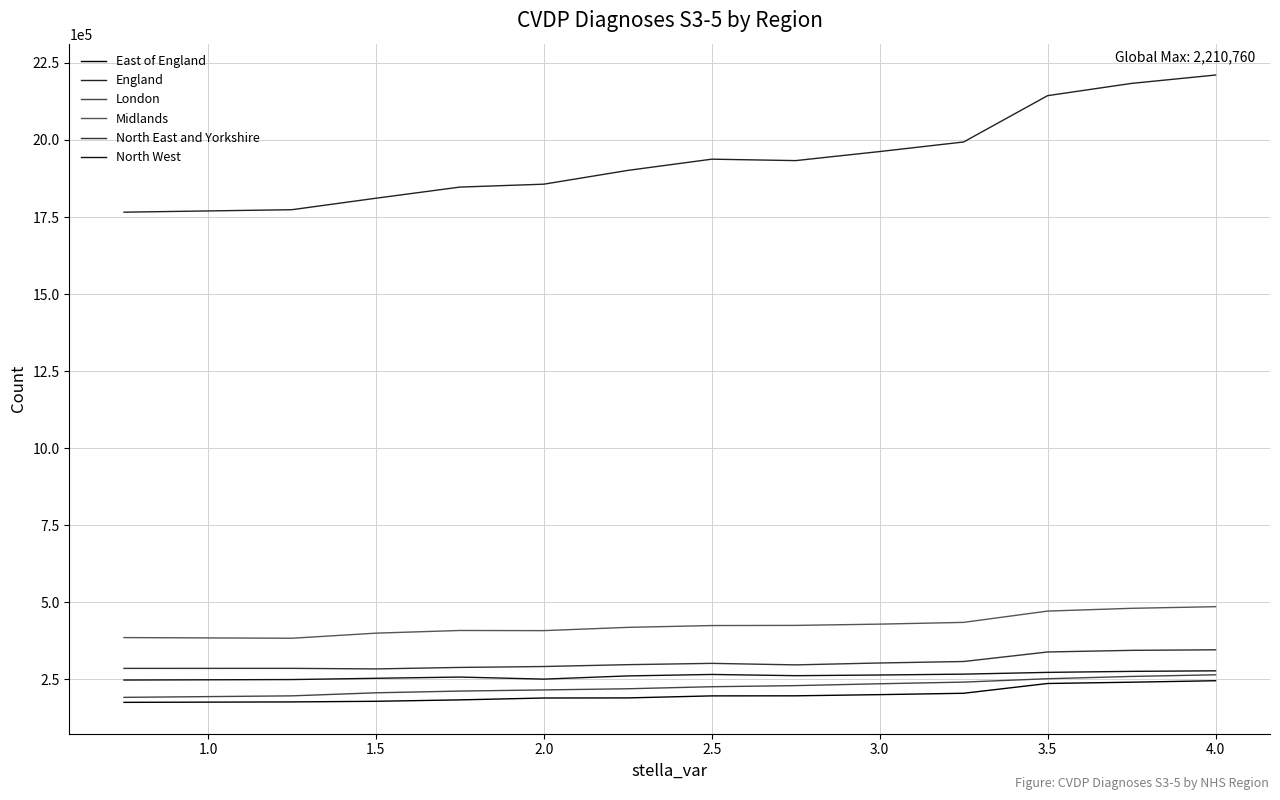

Does the chart have visible grid lines?

Yes